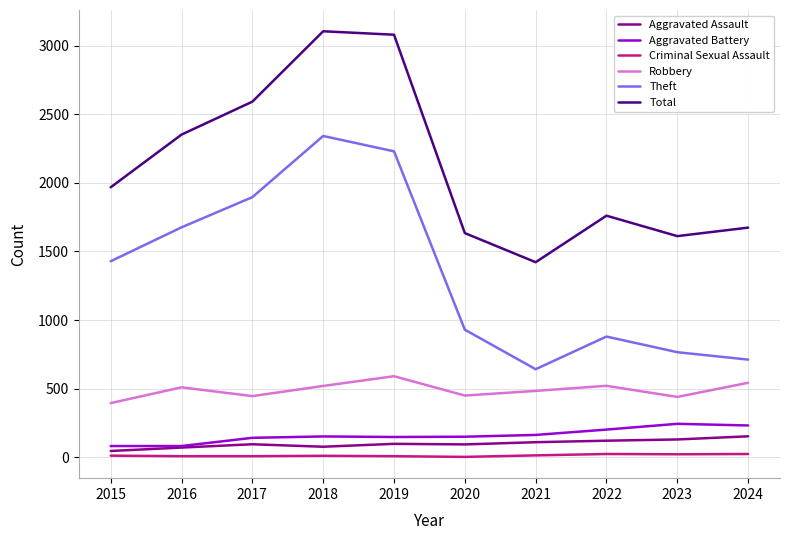

What is the average value of the Total series?

2120